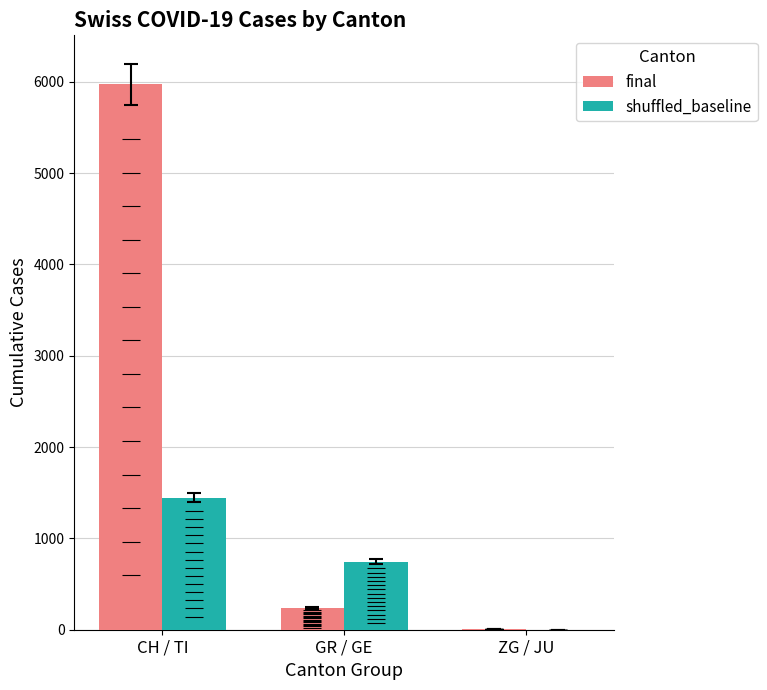

Which has a higher value, ZG / JU or GR / GE?

GR / GE